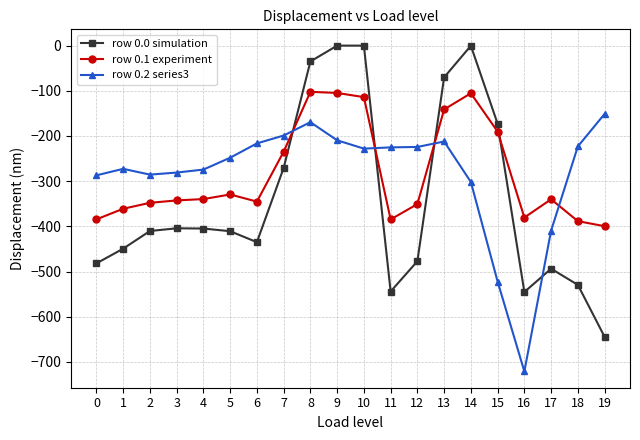

After their last crossing, which series has the higher values: row 0.2 series3 or row 0.0 simulation?

row 0.2 series3